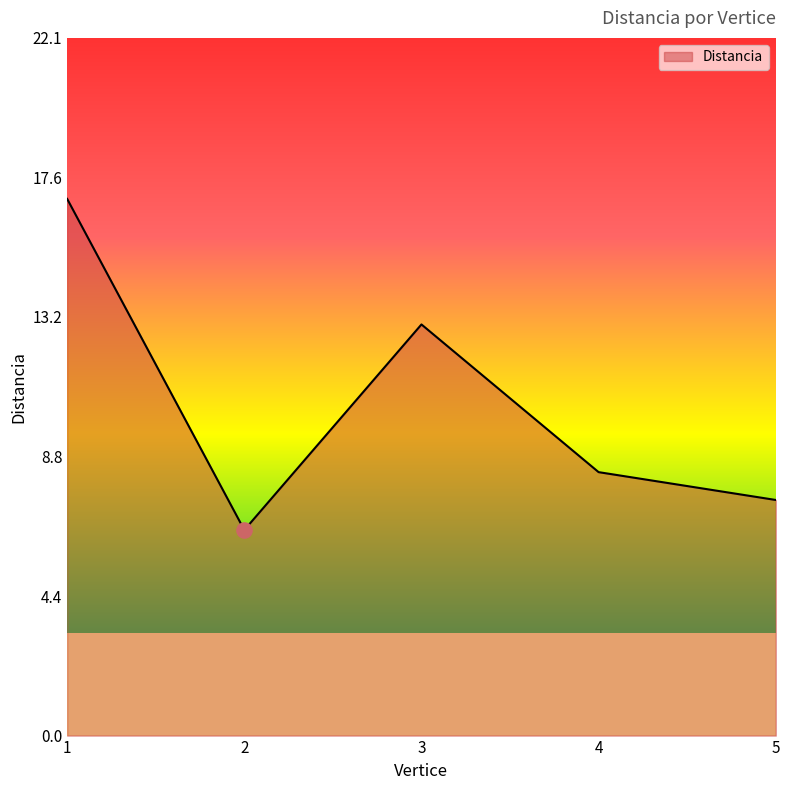

True or false: the data shows 18.3 at 3.

False